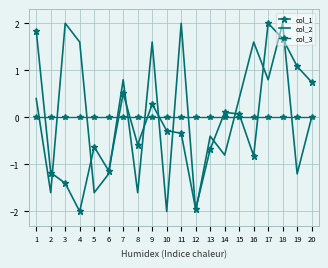

Reading right to left, list all the values displayed in this chart.

col_1: 0.7	1.1	1.7	2.0	-0.8	0.1	0.1	-0.7	-1.9	-0.3	-0.3	0.3	-0.6	0.5	-1.1	-0.6	-2.0	-1.4	-1.2	1.8
col_2: 0.0	-1.2	2.0	0.8	1.6	0.4	-0.8	-0.4	-2.0	2.0	-2.0	1.6	-1.6	0.8	-1.2	-1.6	1.6	2.0	-1.6	0.4
col_3: 0.0	0.0	0.0	0.0	0.0	0.0	0.0	0.0	0.0	0.0	0.0	0.0	0.0	0.0	0.0	0.0	0.0	0.0	0.0	0.0